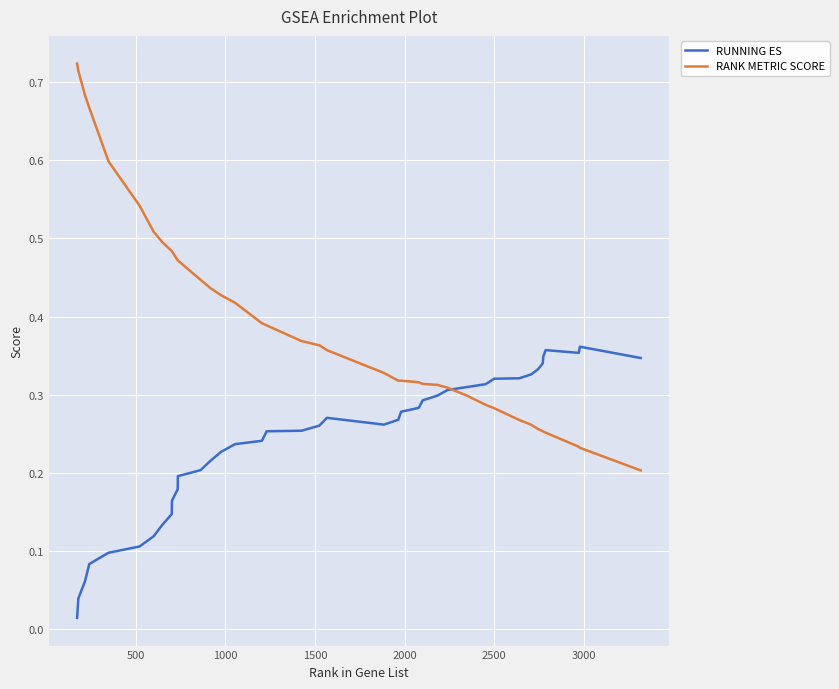

Rank the series by their maximum value, from highest to lowest.

RANK METRIC SCORE, RUNNING ES